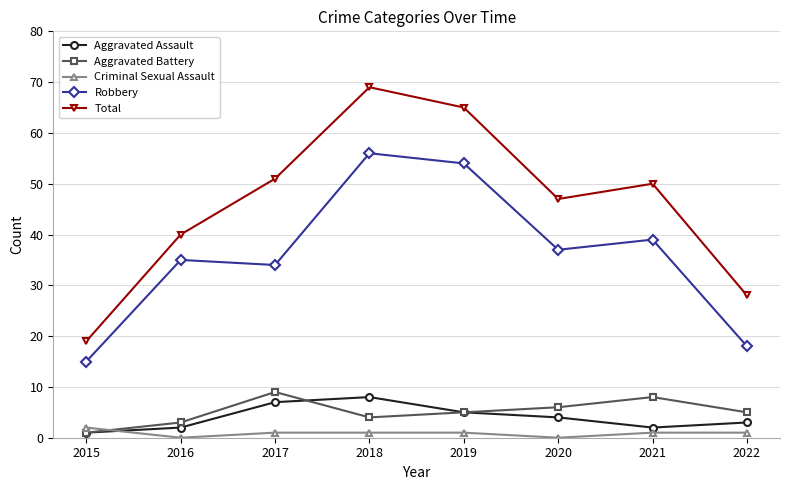

How many values in the Total series are below 50?

4